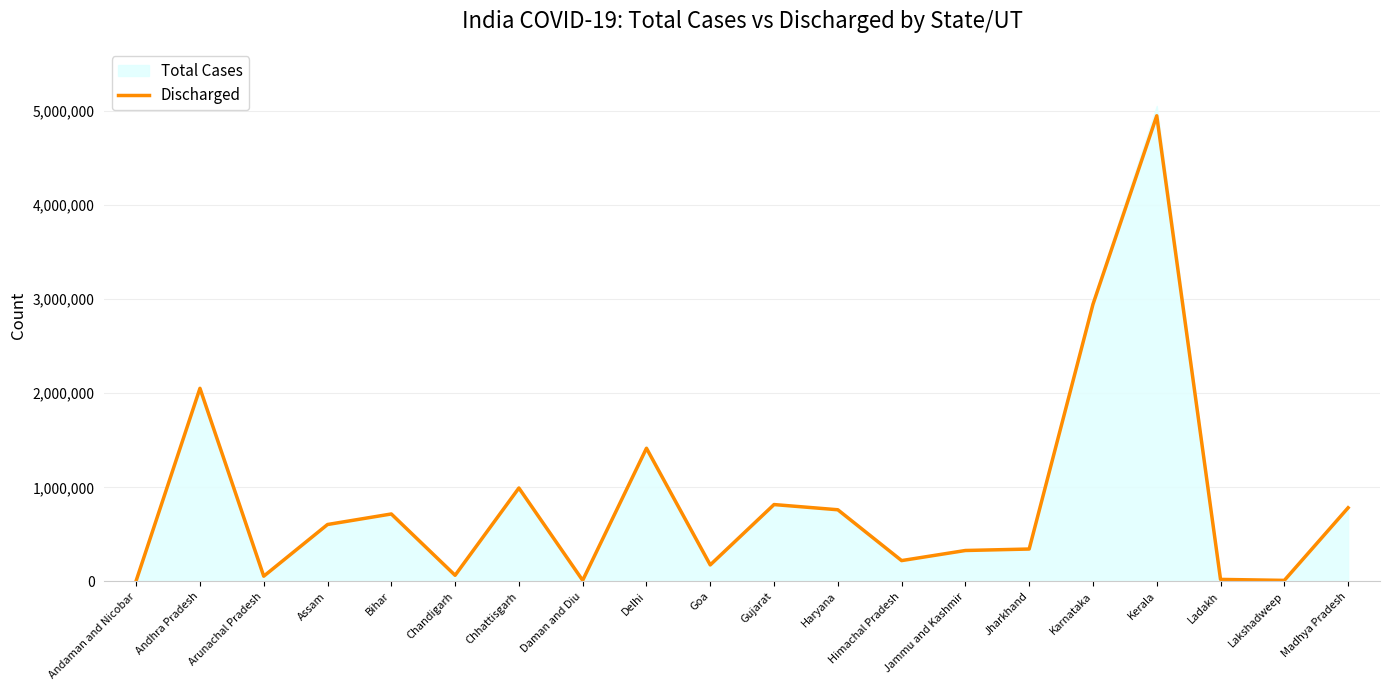

True or false: the data has more than 1 interior local peaks.

True